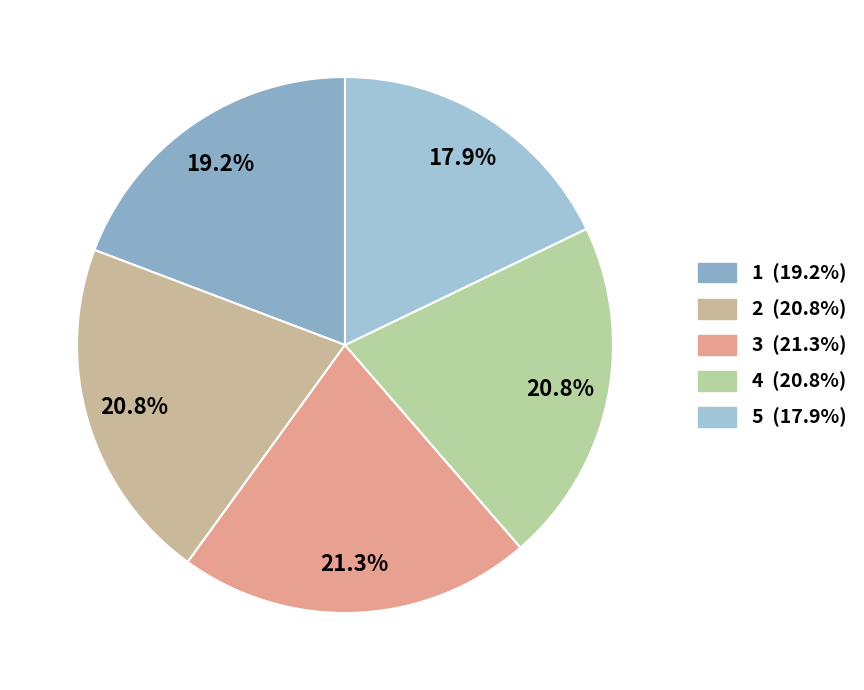

Does 4 account for over 50% of the chart?

No